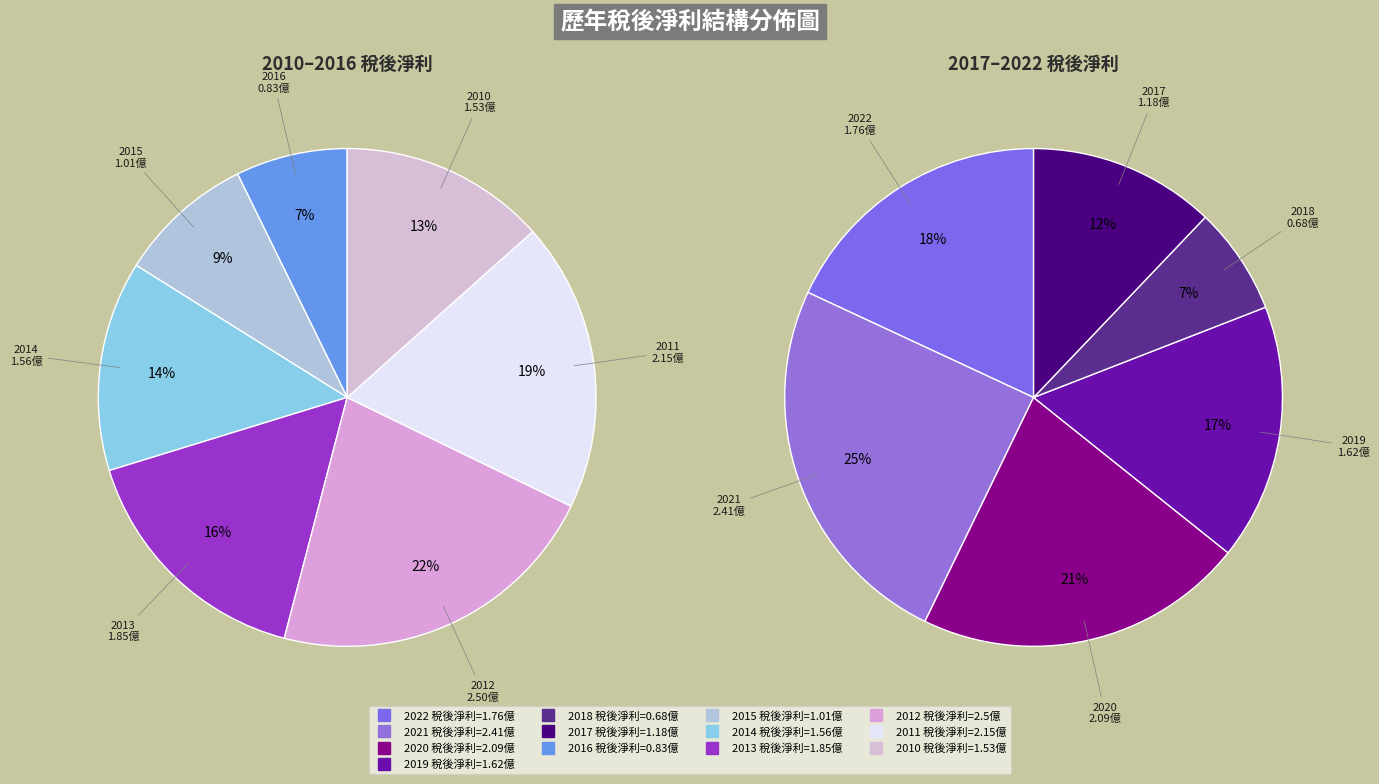

True or false: 2010 accounts for 7% of the total.

True